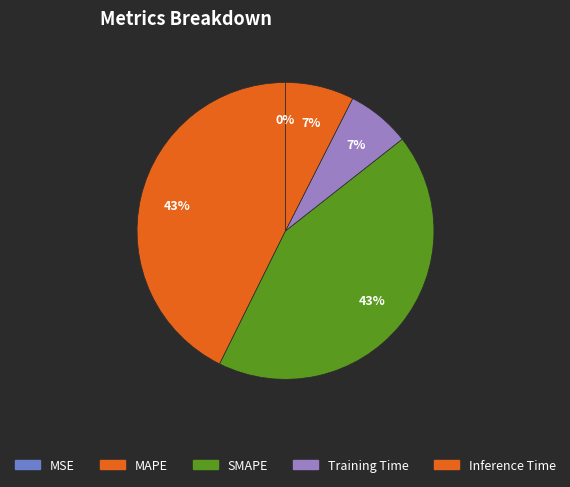

Is there a majority slice in this chart?

No